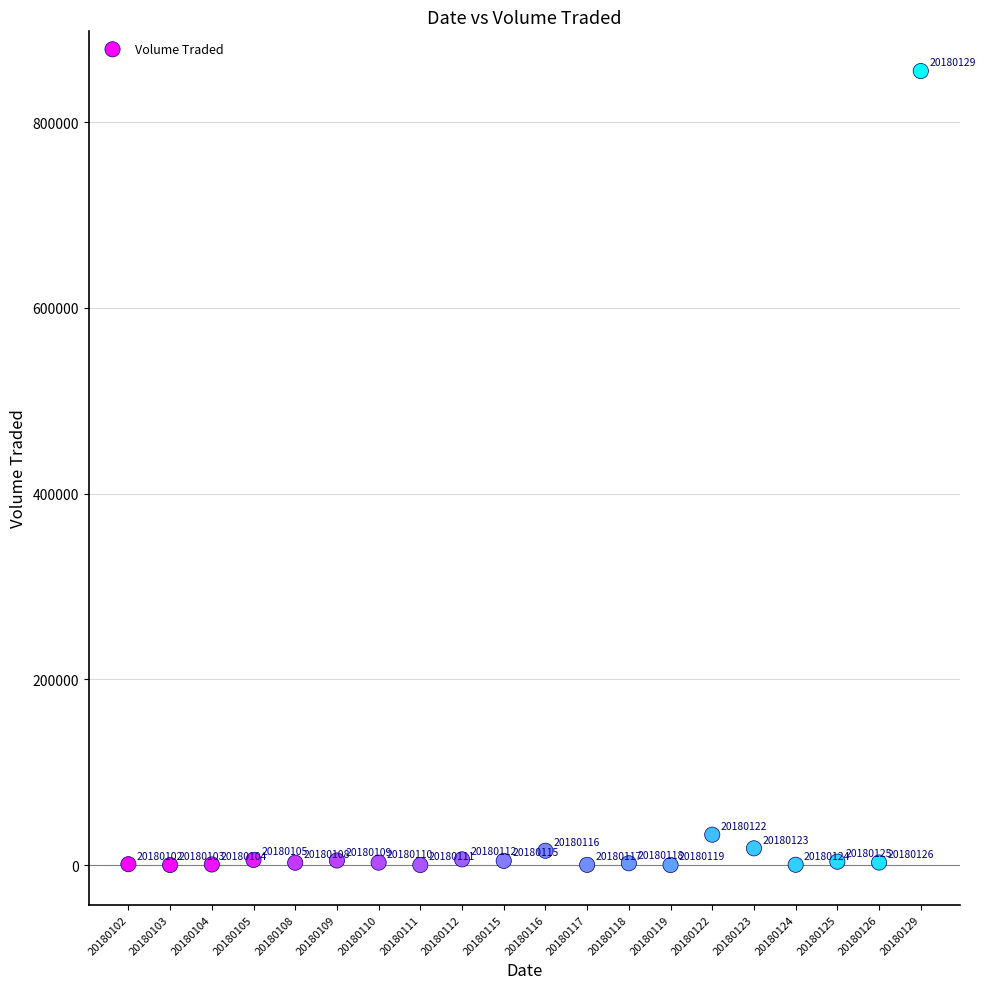

What Y value in the scatter plot is closest to 427650?

32800